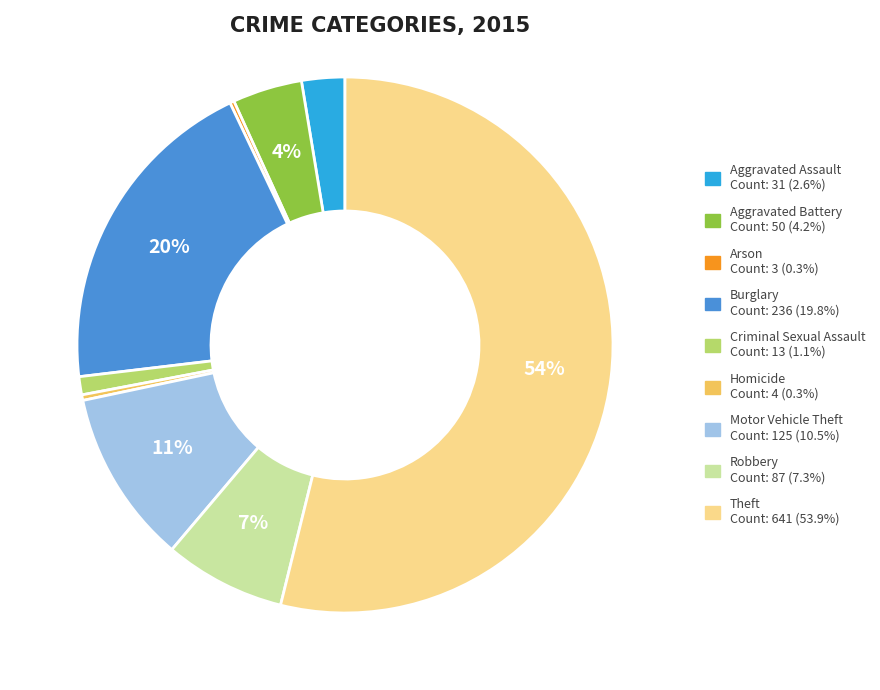

To the nearest percent, what is the difference between the largest and smallest slice percentages?

54%